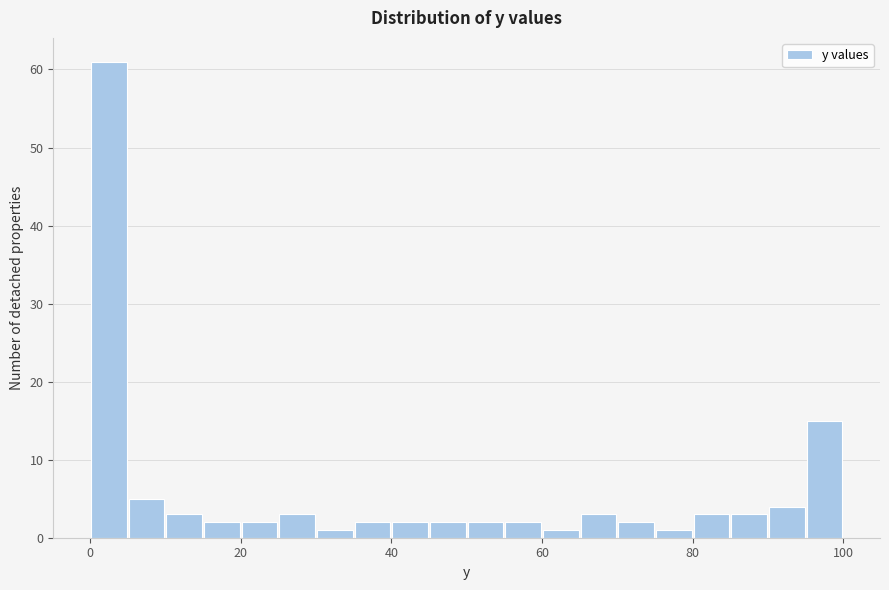

Read against the x-axis, roughly where is the centre of the tallest bar?

2